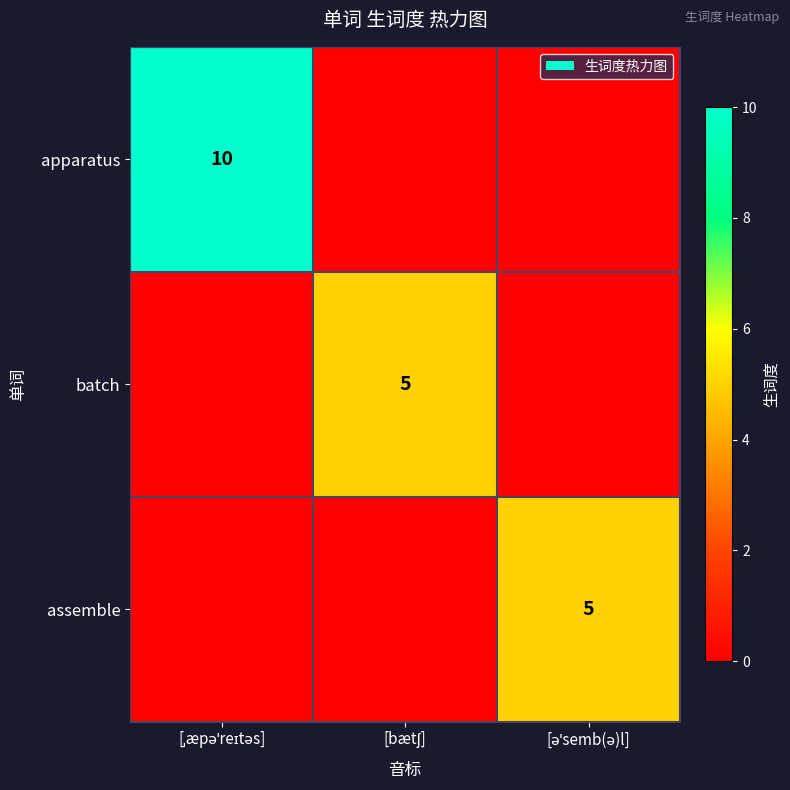

Which category has the lowest value across all series?

[bætʃ]